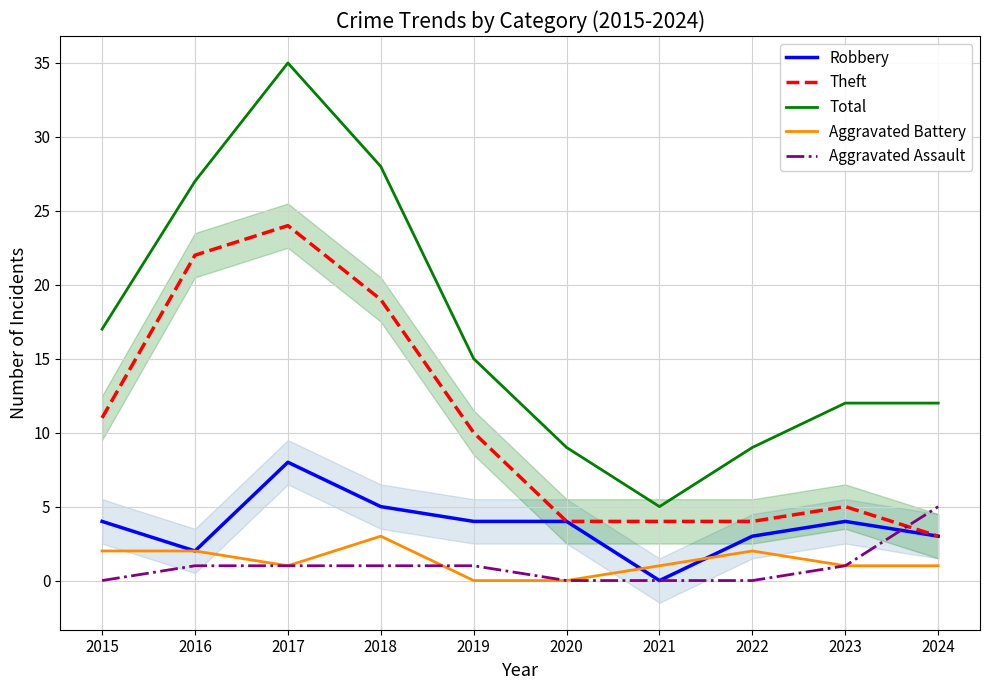

What is the difference between the maximum and second lowest values in the Aggravated Assault series?

5